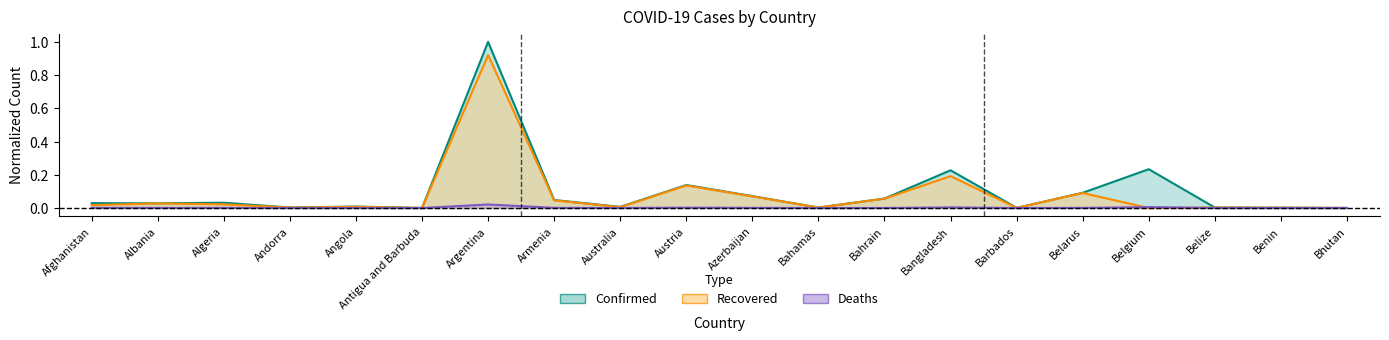

Rank the series at Argentina from highest to lowest value.

Confirmed, Recovered, Deaths